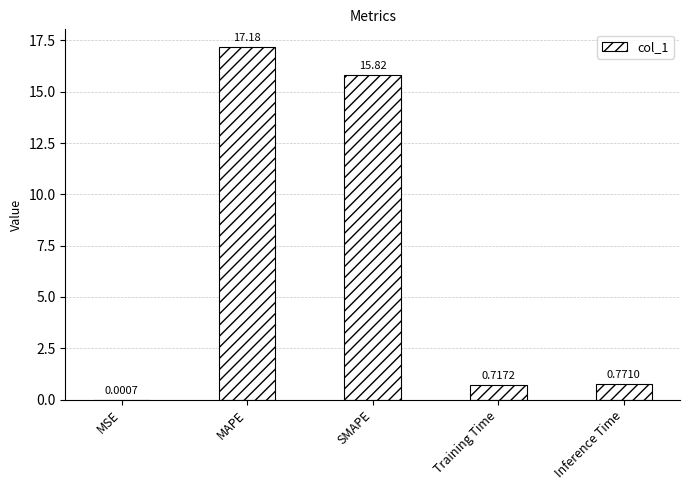

Which category has the highest value across all series?

MAPE